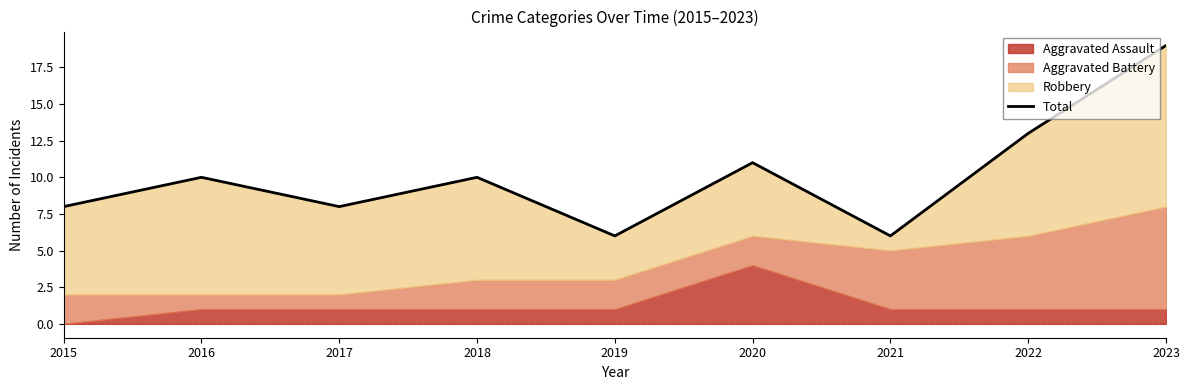

List the labels in order of value, largest first.

2023, 2022, 2020, 2016, 2018, 2015, 2017, 2019, 2021